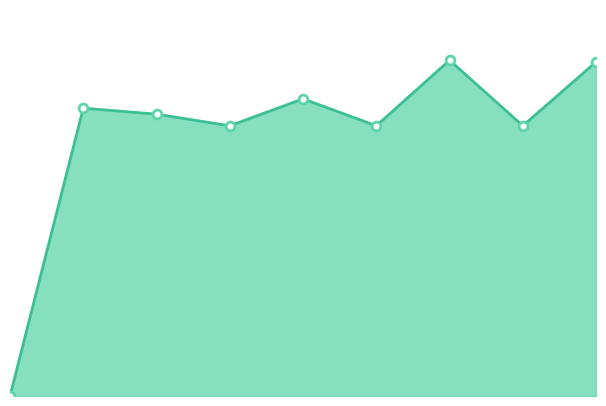

Does the chart have visible grid lines?

No